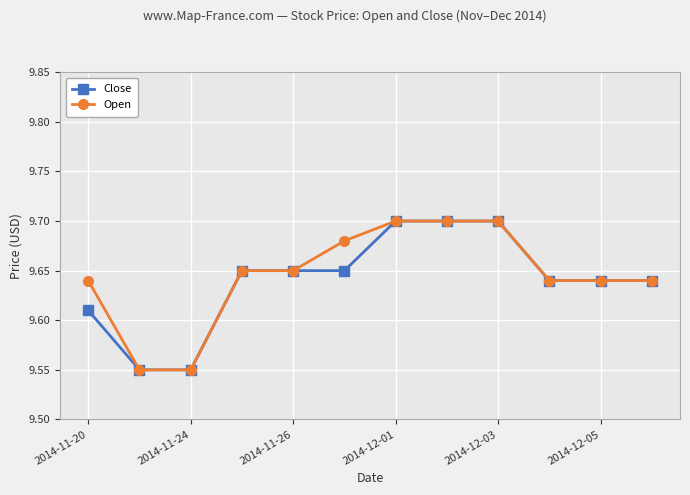

At how many categories does at least one series exceed 9?

12